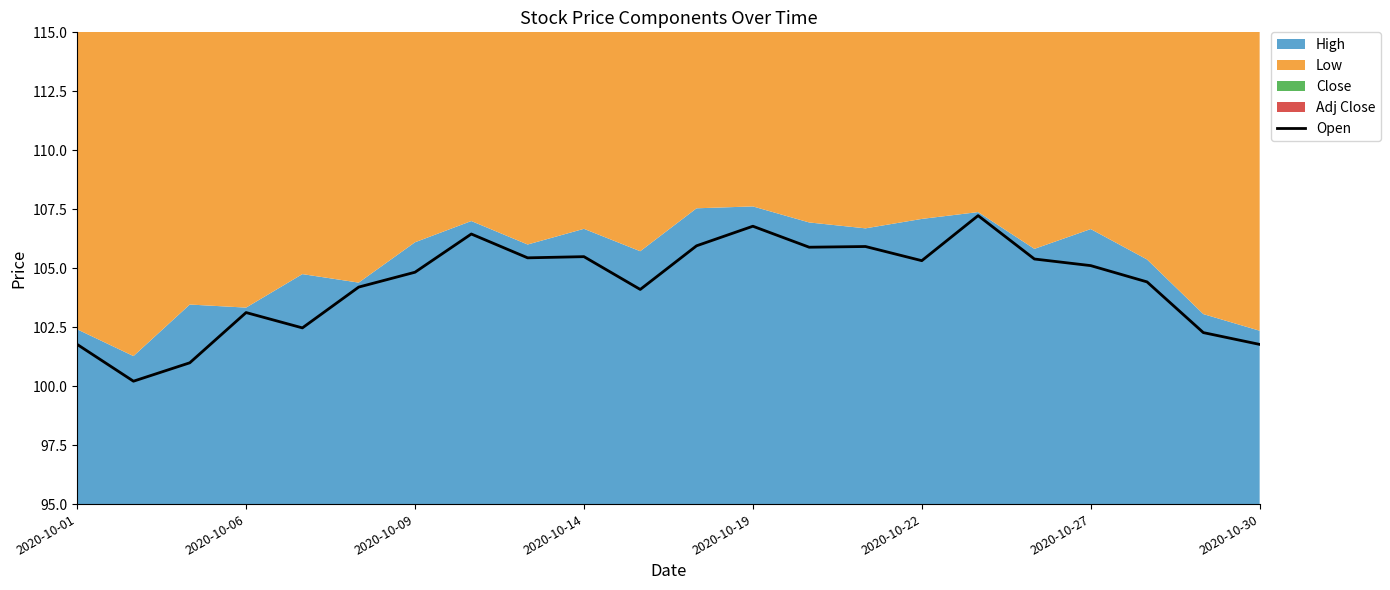

Is it true that Open equals 103.1 at 2020-10-06?

True